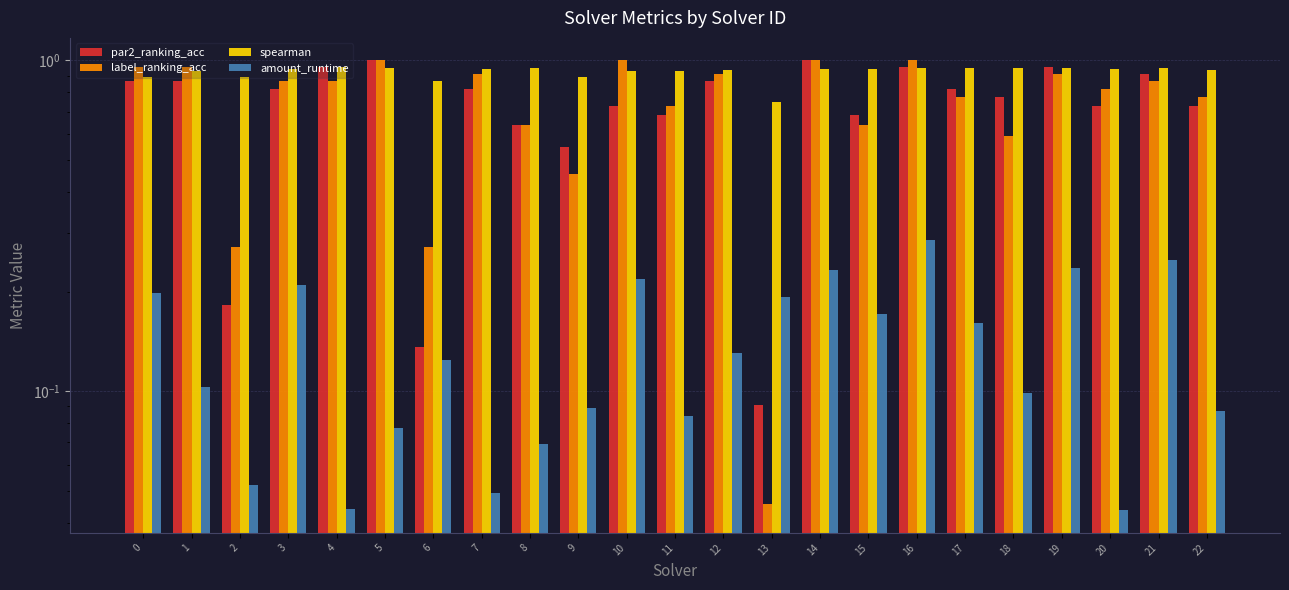

Reading left to right, transcribe all the data shown in this chart.

par2_ranking_acc: 0=0.9	1=0.9	2=0.2	3=0.8	4=1.0	5=1.0	6=0.1	7=0.8	8=0.6	9=0.5	10=0.7	11=0.7	12=0.9	13=0.1	14=1.0	15=0.7	16=1.0	17=0.8	18=0.8	19=1.0	20=0.7	21=0.9	22=0.7
label_ranking_acc: 0=1.0	1=1.0	2=0.3	3=0.9	4=0.9	5=1.0	6=0.3	7=0.9	8=0.6	9=0.5	10=1.0	11=0.7	12=0.9	13=0.0	14=1.0	15=0.6	16=1.0	17=0.8	18=0.6	19=0.9	20=0.8	21=0.9	22=0.8
spearman: 0=0.9	1=0.9	2=0.9	3=0.9	4=1.0	5=0.9	6=0.9	7=0.9	8=1.0	9=0.9	10=0.9	11=0.9	12=0.9	13=0.7	14=0.9	15=0.9	16=0.9	17=1.0	18=0.9	19=0.9	20=0.9	21=1.0	22=0.9
amount_runtime: 0=0.2	1=0.1	2=0.1	3=0.2	4=0.0	5=0.1	6=0.1	7=0.0	8=0.1	9=0.1	10=0.2	11=0.1	12=0.1	13=0.2	14=0.2	15=0.2	16=0.3	17=0.2	18=0.1	19=0.2	20=0.0	21=0.3	22=0.1